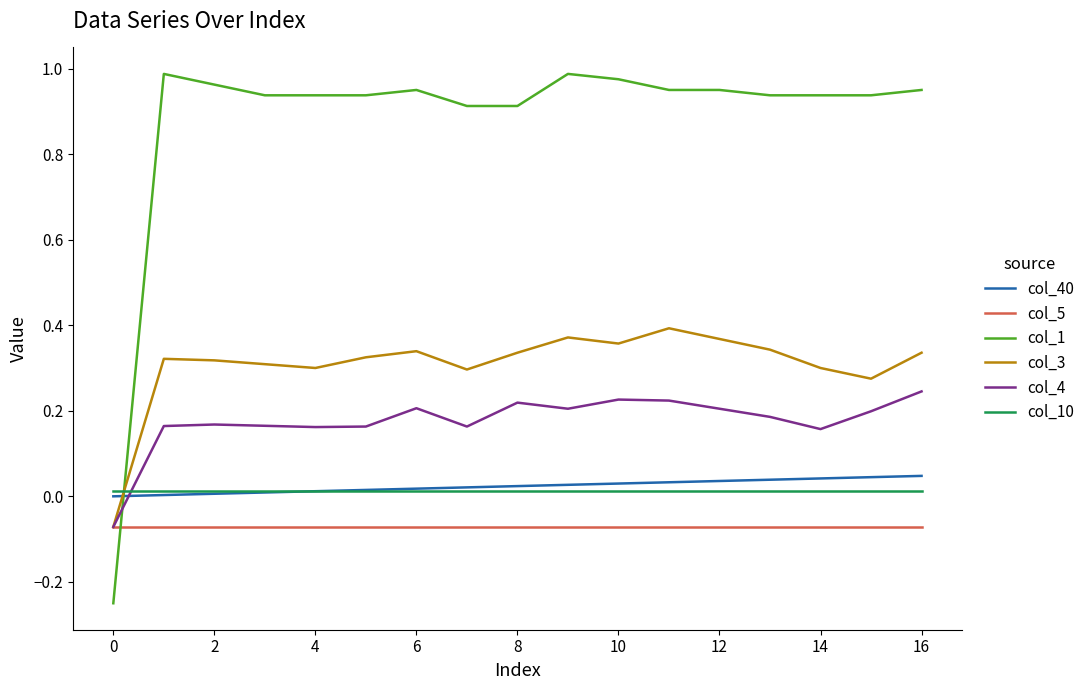

After their last crossing, which series has the higher values: col_1 or col_3?

col_1